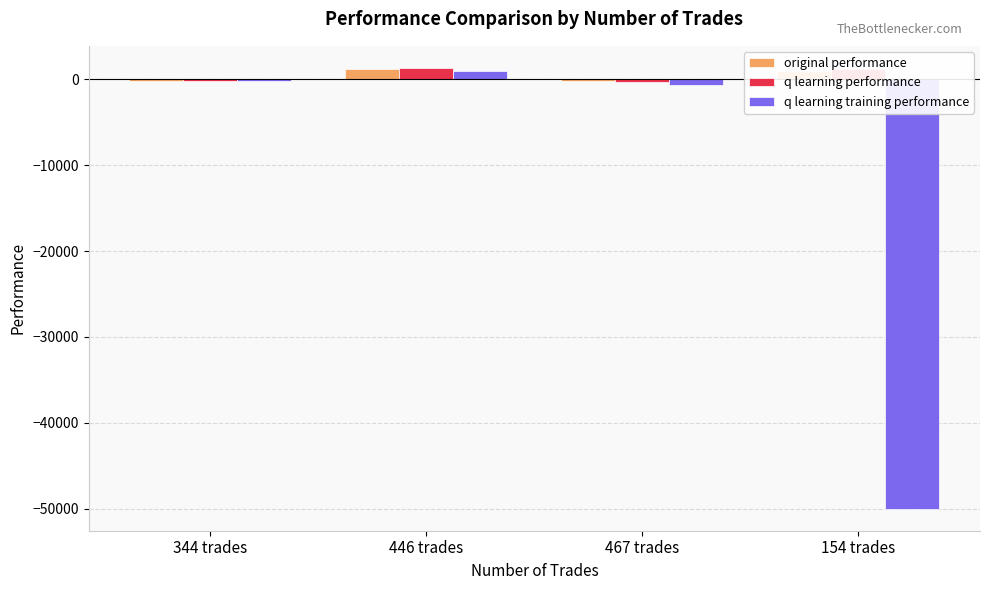

What is the spread (max minus min) of values at 154 trades?

51234.8